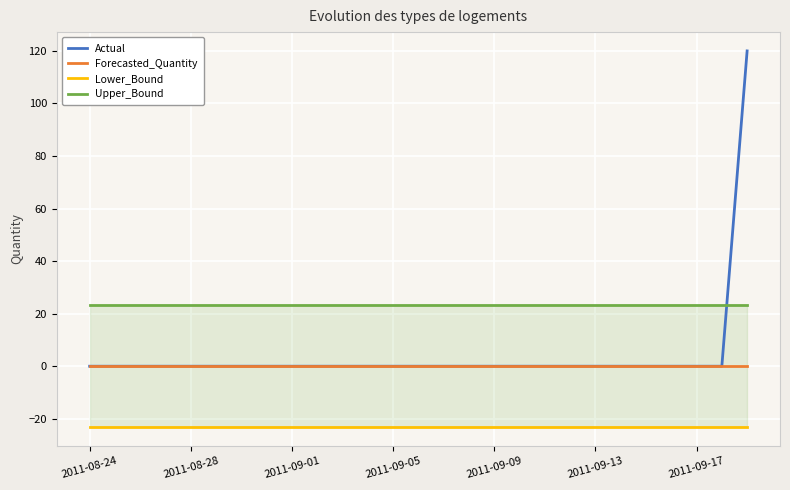

Reading right to left, transcribe all the data shown in this chart.

Actual: 120.0	0.0	0.0	0.0	0.0	0.0	0.0	0.0	0.0	0.0	0.0	0.0	0.0	0.0	0.0	0.0	0.0	0.0	0.0	0.0	0.0	0.0	0.0	0.0	0.0	0.0	0.0
Forecasted_Quantity: 0.0	0.0	0.0	0.0	0.0	0.0	0.0	0.0	0.0	0.0	0.0	0.0	0.0	0.0	0.0	0.0	0.0	0.0	0.0	0.0	0.0	0.0	0.0	0.0	0.0	0.0	0.0
Lower_Bound: -23.1	-23.1	-23.1	-23.1	-23.1	-23.1	-23.1	-23.1	-23.1	-23.1	-23.1	-23.1	-23.1	-23.1	-23.1	-23.1	-23.1	-23.1	-23.1	-23.1	-23.1	-23.1	-23.1	-23.1	-23.1	-23.1	-23.1
Upper_Bound: 23.1	23.1	23.1	23.1	23.1	23.1	23.1	23.1	23.1	23.1	23.1	23.1	23.1	23.1	23.1	23.1	23.1	23.1	23.1	23.1	23.1	23.1	23.1	23.1	23.1	23.1	23.1